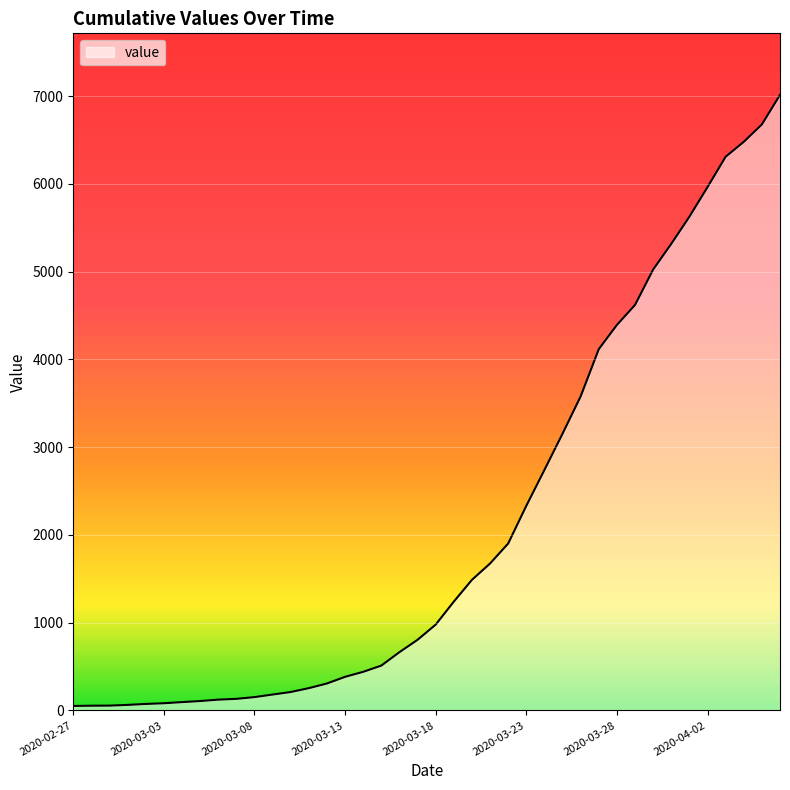

What is the difference between the maximum and minimum values?

6962